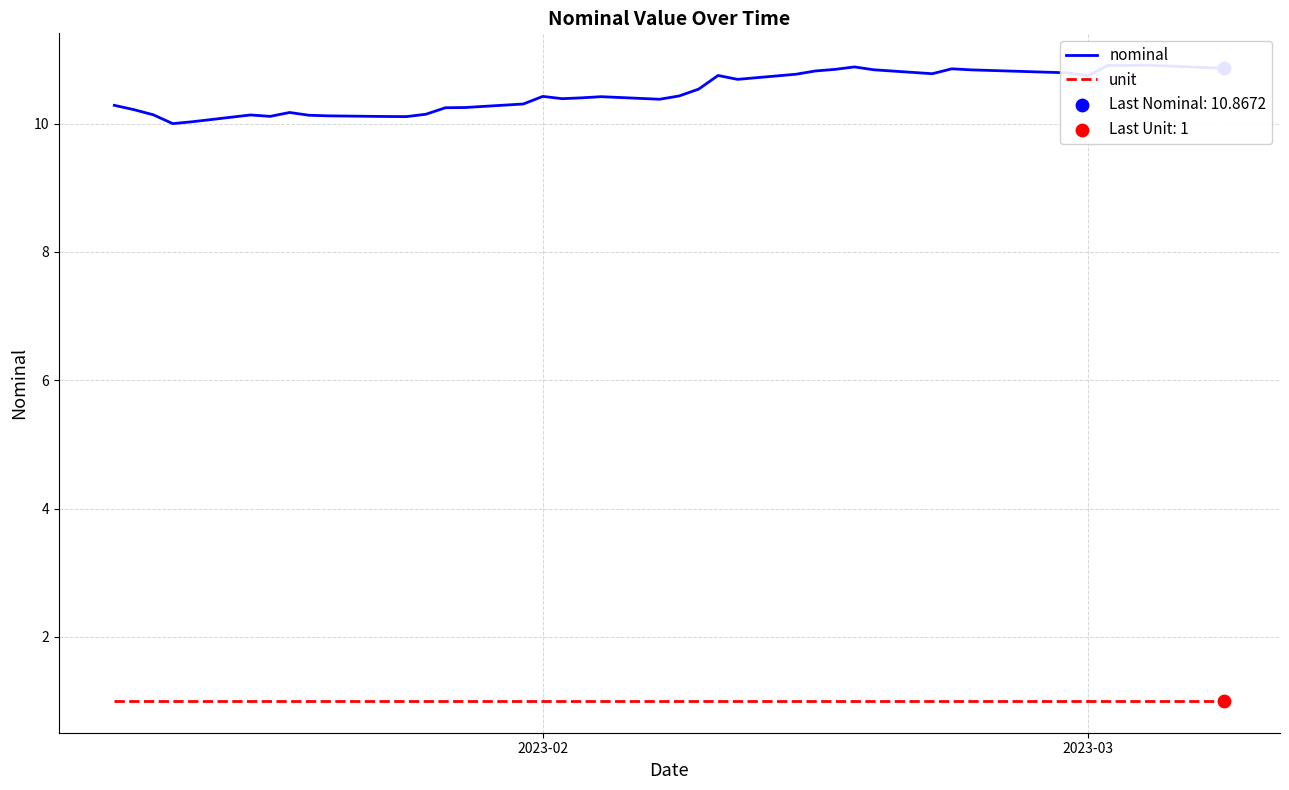

Which series reaches the maximum Y coordinate?

nominal